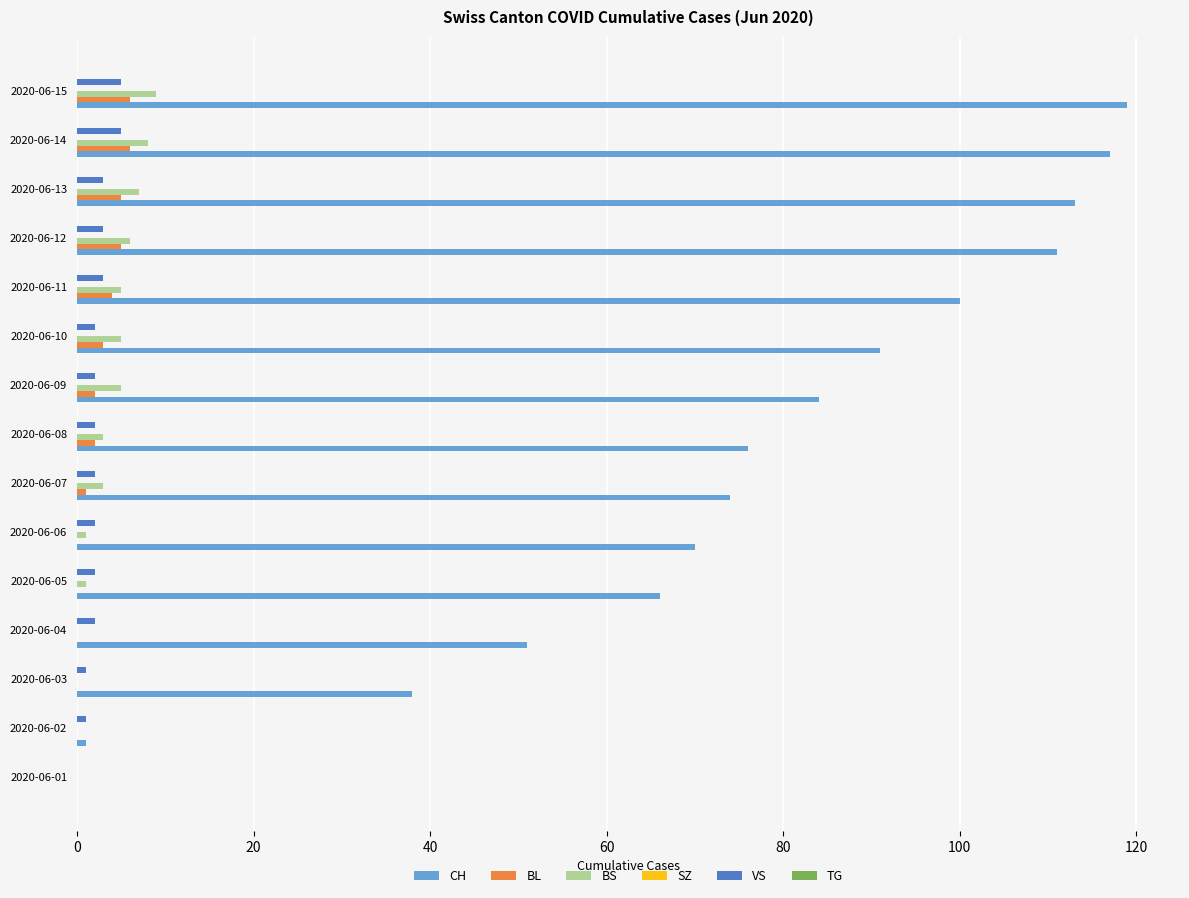

Between 2020-06-09 and 2020-06-12, which series saw the biggest shift?

CH